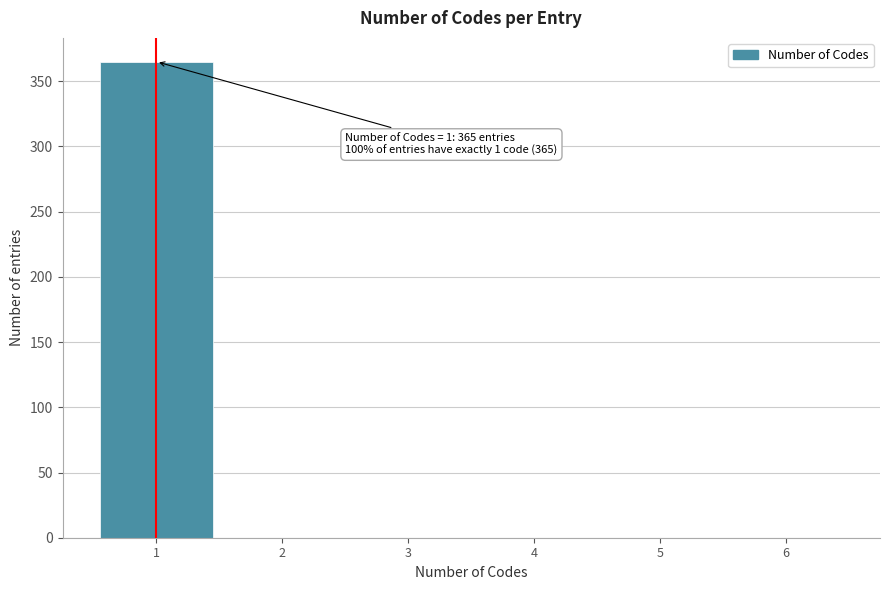

Which range on the x-axis has the tallest bar?

0.5 to 1.5